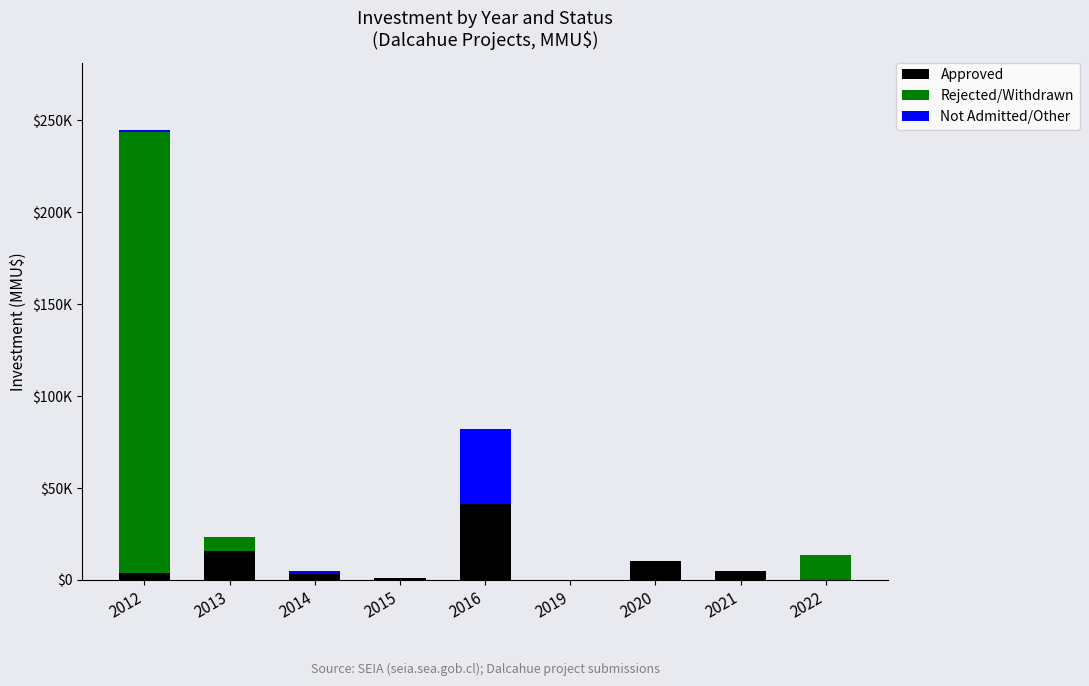

What is the difference between the maximum and minimum values in the Approved series?

41000